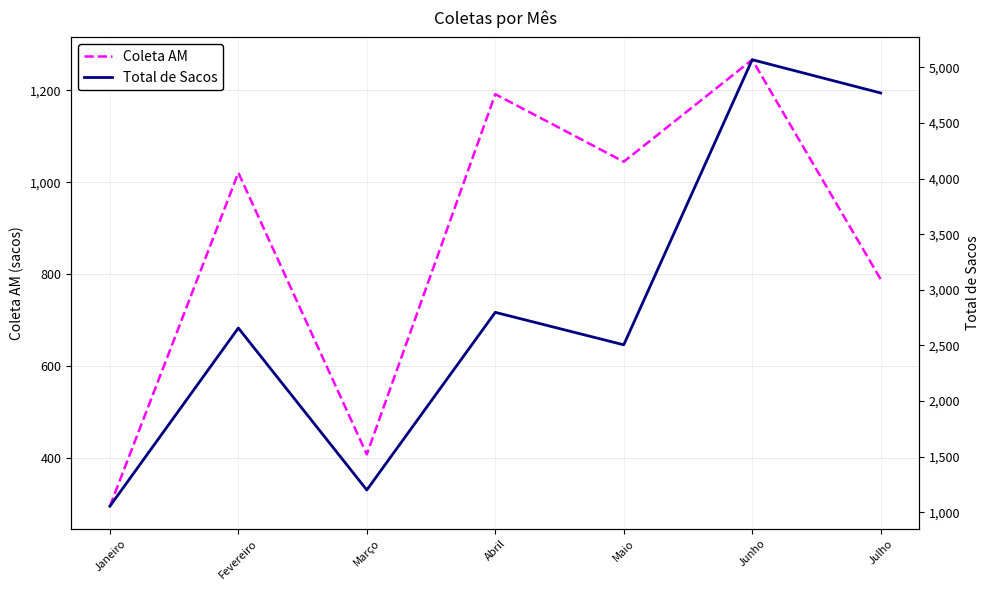

Reading left to right, list all the values displayed in this chart.

Coleta AM: 295	1021	408	1192	1045	1267	789
Total de Sacos: 1055	2657	1201	2798	2506	5069	4770